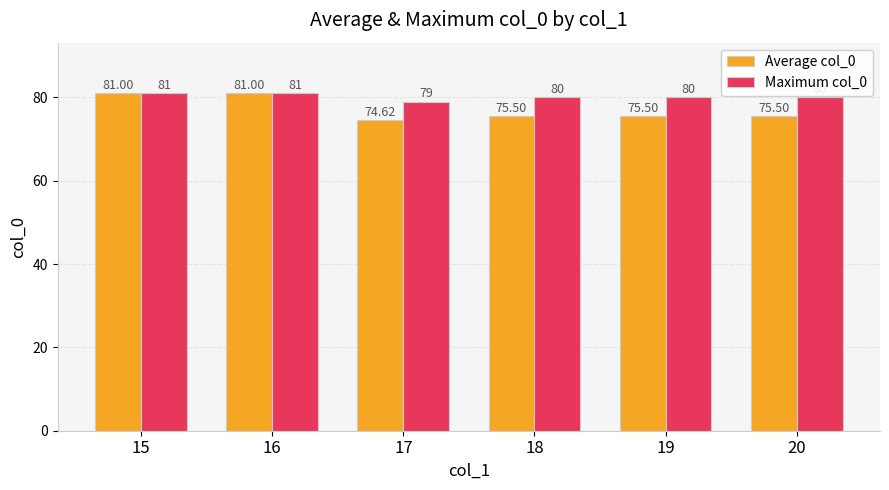

What is the value of the Average col_0 bar at the 4th from the left?

75.5